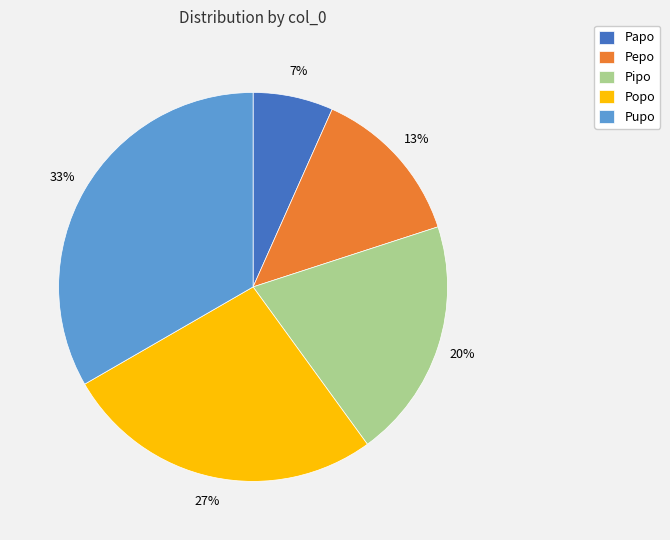

Does any single category account for the majority?

No